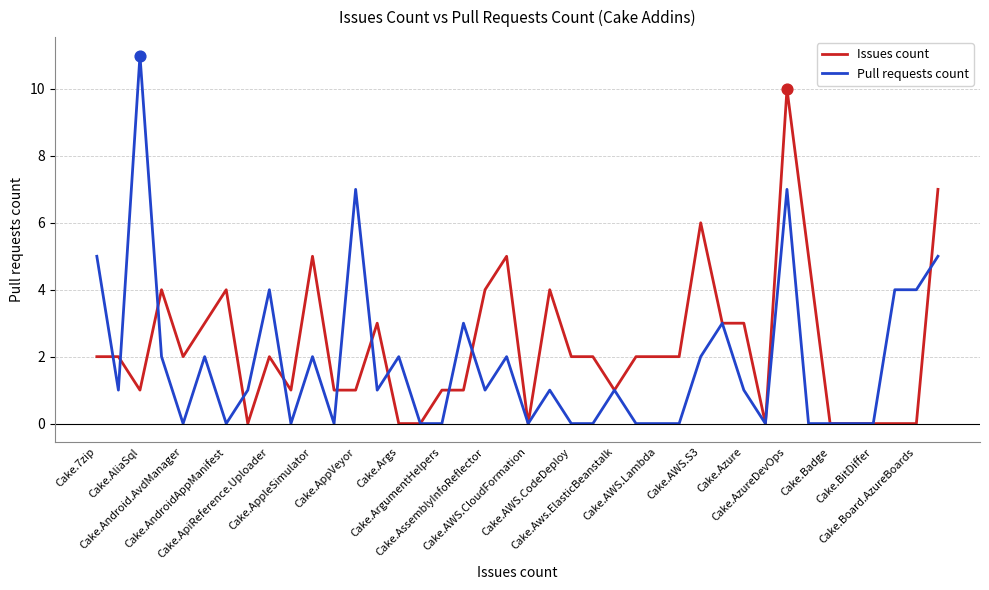

Which series has the widest spread of values?

Pull requests count